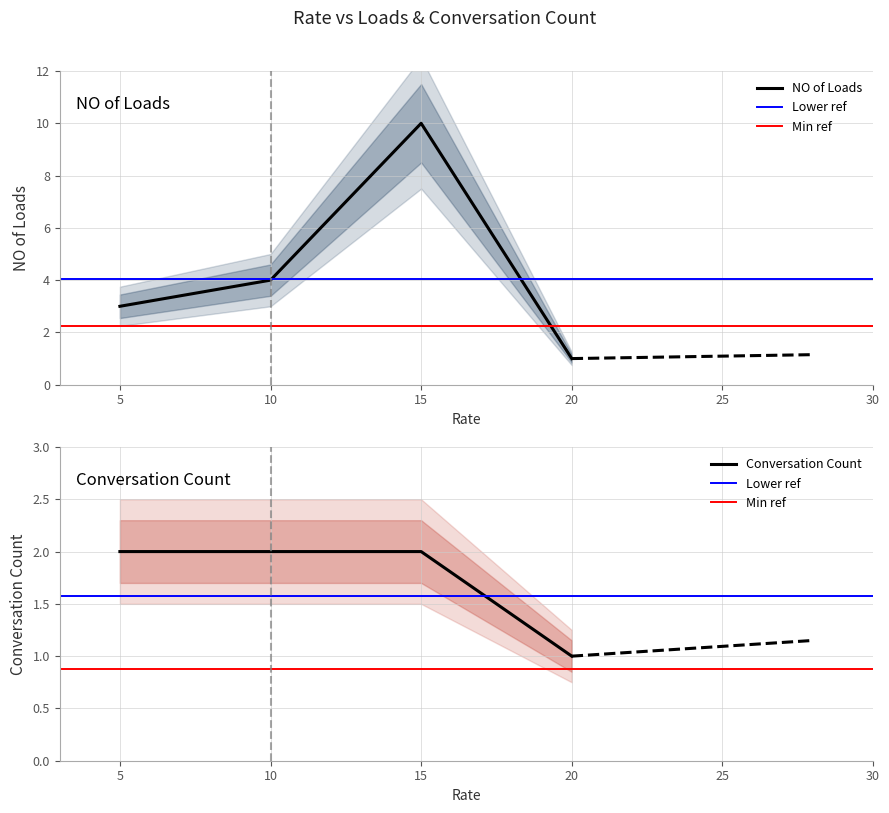

What is the difference between the maximum and minimum values in the Conversation Count series?

1